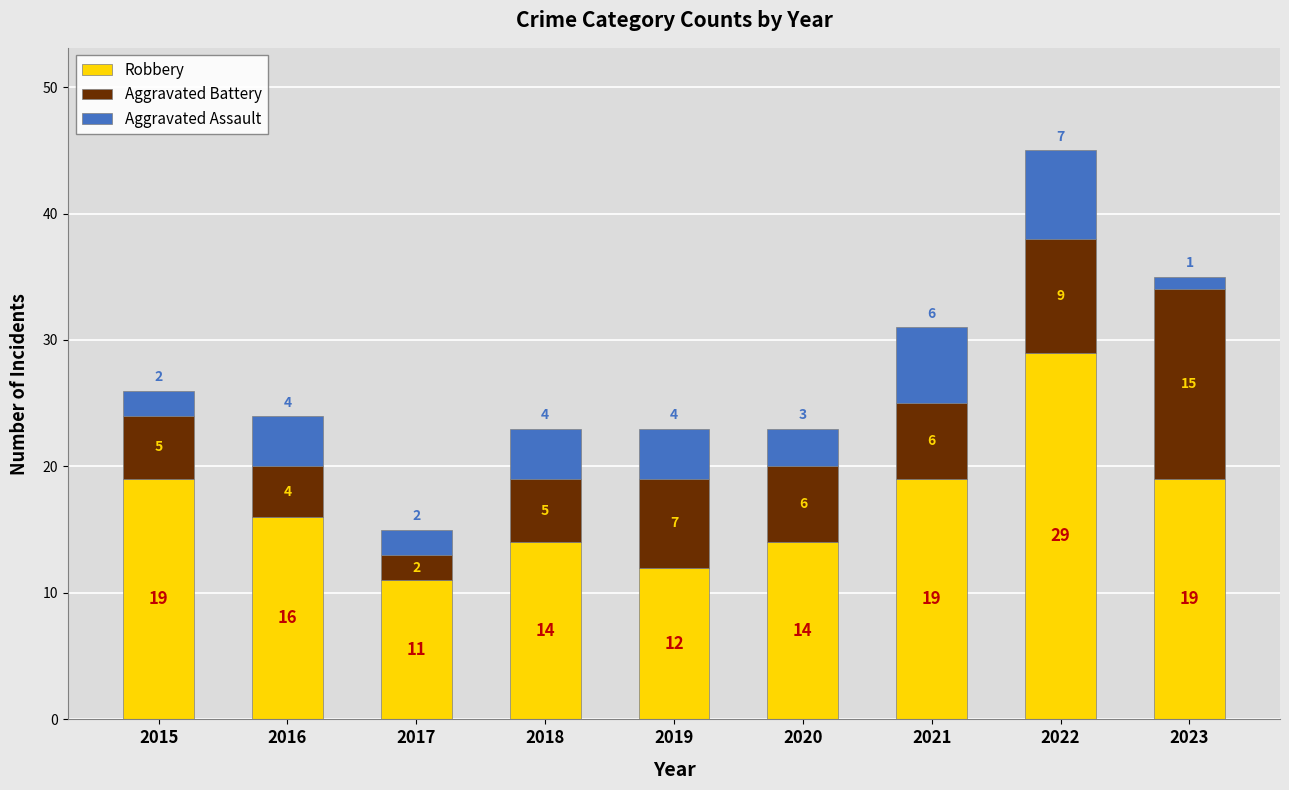

The Robbery series shows 12 at 2015. True or false?

False